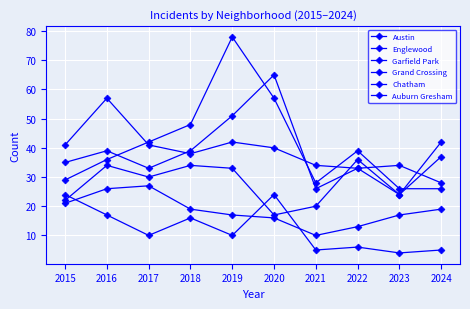

What is the difference between the Grand Crossing values at 2018 and 2024?

8